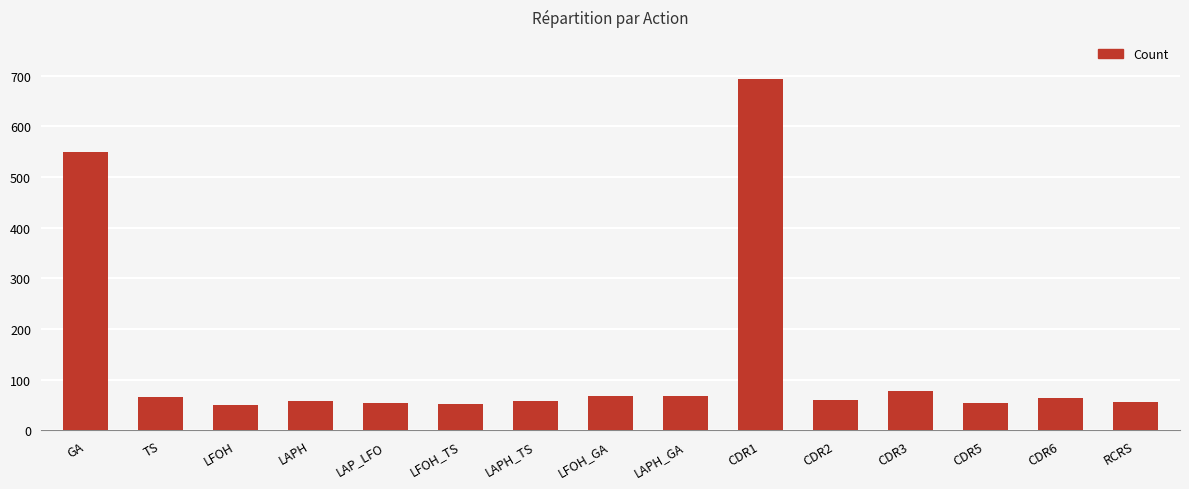

How many distinct data groups are displayed?

1